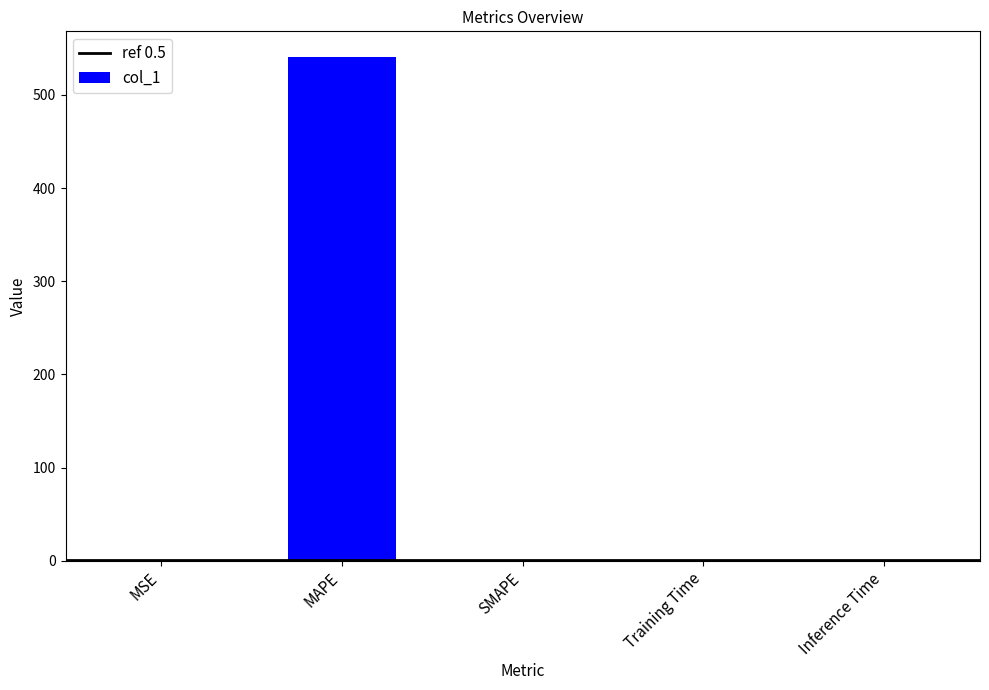

What is the greatest value displayed?

541.2